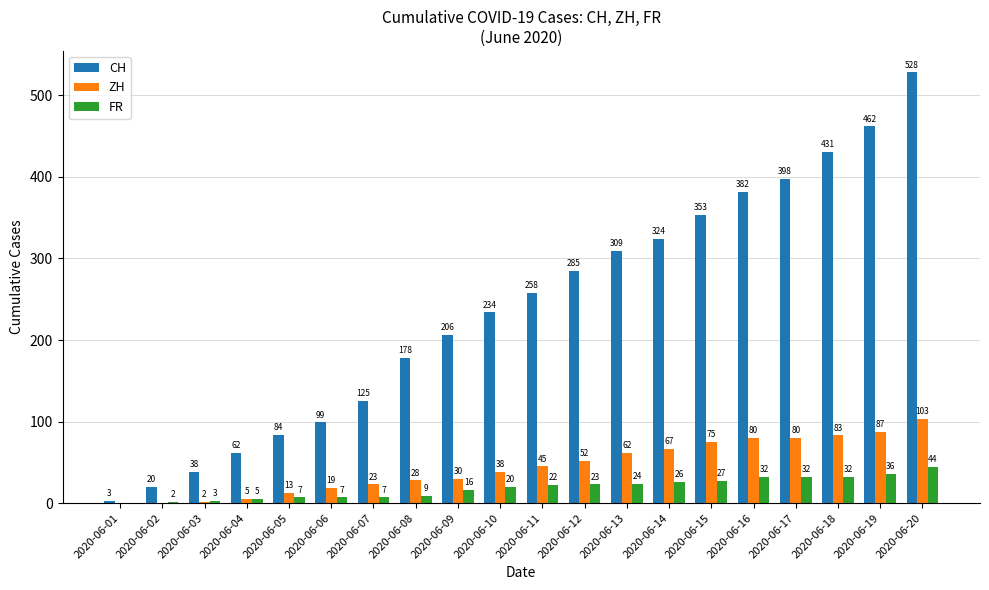

Reading left to right, list all the values displayed in this chart.

CH: 2020-06-01=3	2020-06-02=20	2020-06-03=38	2020-06-04=62	2020-06-05=84	2020-06-06=99	2020-06-07=125	2020-06-08=178	2020-06-09=206	2020-06-10=234	2020-06-11=258	2020-06-12=285	2020-06-13=309	2020-06-14=324	2020-06-15=353	2020-06-16=382	2020-06-17=398	2020-06-18=431	2020-06-19=462	2020-06-20=528
ZH: 2020-06-01=0	2020-06-02=0	2020-06-03=2	2020-06-04=5	2020-06-05=13	2020-06-06=19	2020-06-07=23	2020-06-08=28	2020-06-09=30	2020-06-10=38	2020-06-11=45	2020-06-12=52	2020-06-13=62	2020-06-14=67	2020-06-15=75	2020-06-16=80	2020-06-17=80	2020-06-18=83	2020-06-19=87	2020-06-20=103
FR: 2020-06-01=0	2020-06-02=2	2020-06-03=3	2020-06-04=5	2020-06-05=7	2020-06-06=7	2020-06-07=7	2020-06-08=9	2020-06-09=16	2020-06-10=20	2020-06-11=22	2020-06-12=23	2020-06-13=24	2020-06-14=26	2020-06-15=27	2020-06-16=32	2020-06-17=32	2020-06-18=32	2020-06-19=36	2020-06-20=44